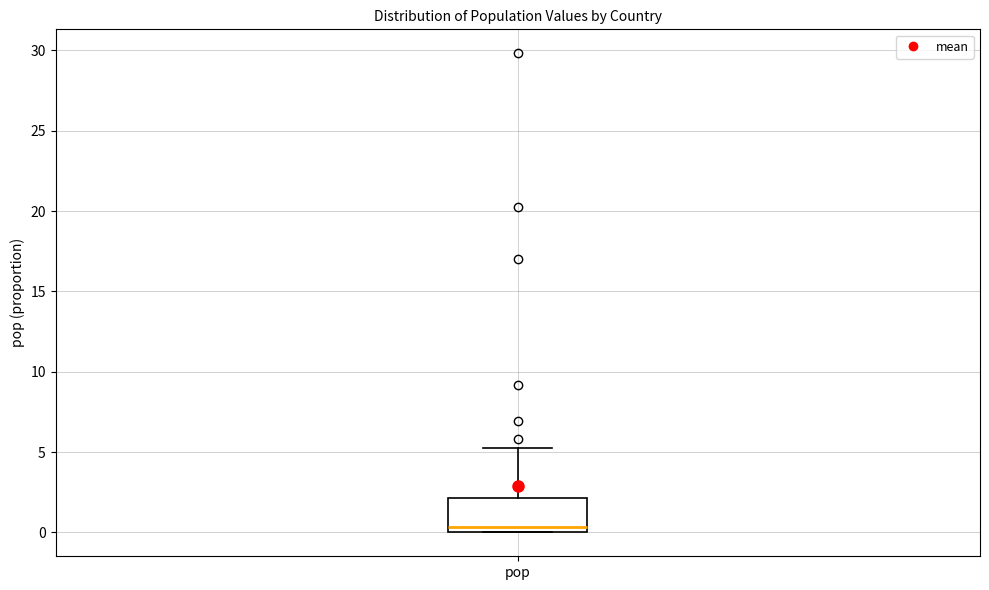

Transcribe this box plot: give where the median line is, the range the box spans, and where the two whiskers end, as read against the y-axis. The values are not printed on the chart, so give them approximately, as read against the axis.

median 0.5, box 0.0 to 2.0, whiskers 0.0 to 5.5